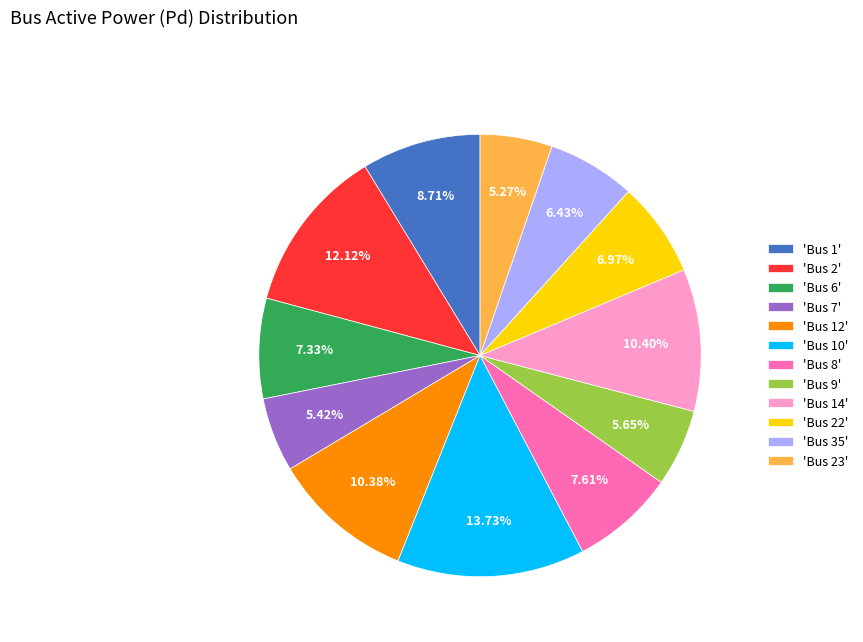

Does 'Bus 23' represent more than half of the total?

No